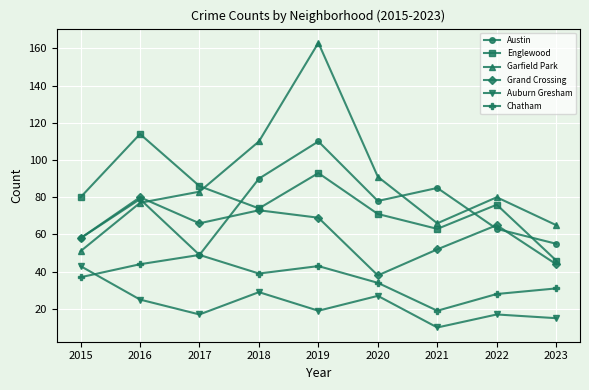

At which category is the sum across all series the highest?

2019